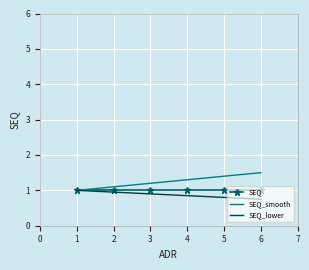

What is the maximum value shown in the chart?

1.5